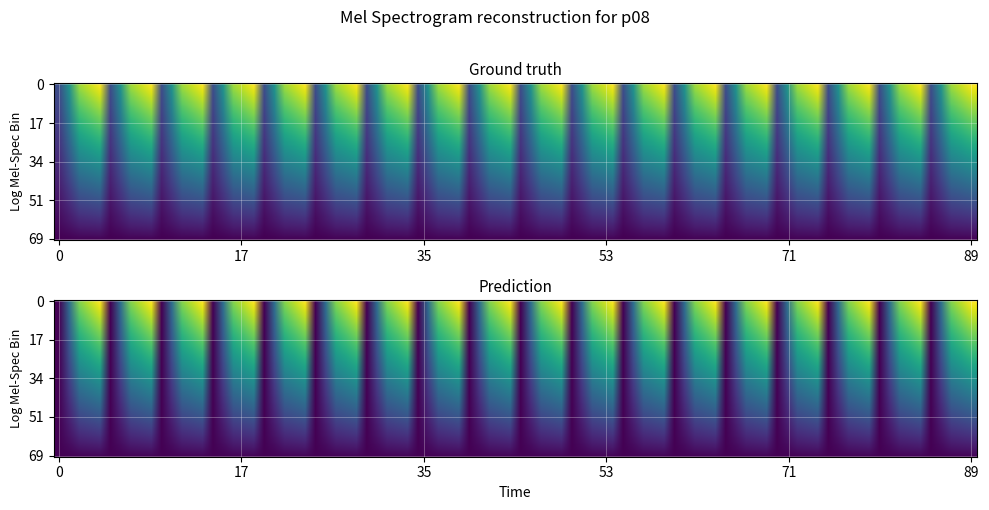

Reading left to right, transcribe all the data shown in this chart.

row_0: 0=0	1=0	2=0	3=0	4=0
row_1: 0=4	1=0	2=0	3=0	4=0
row_2: 0=9	1=0	2=0	3=0	4=0
row_3: 0=10	1=0	2=0	3=0	4=0
row_4: 0=11	1=0	2=0	3=0	4=0